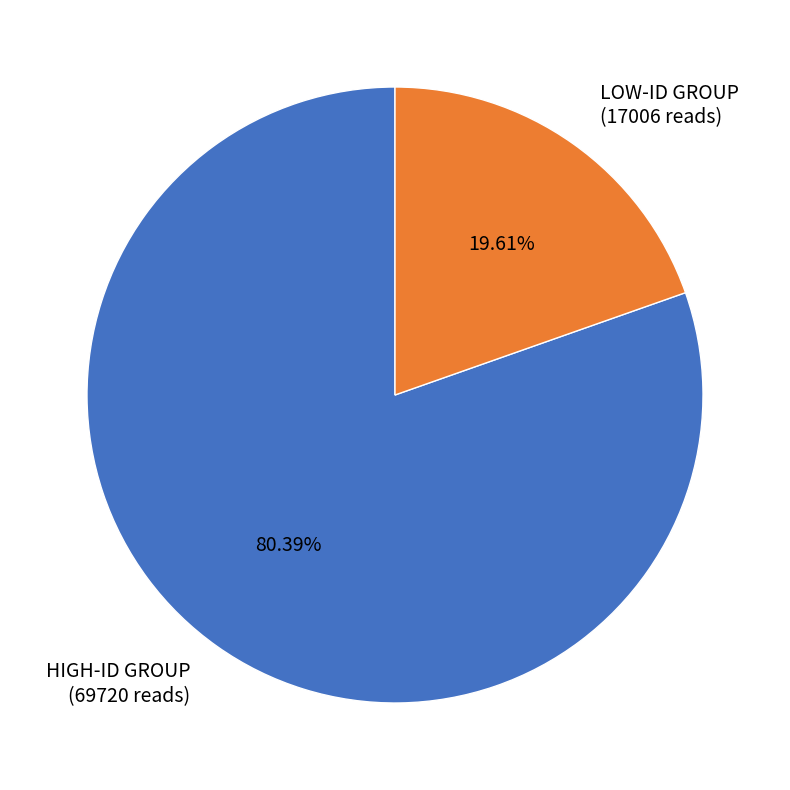

What is the largest slice in the pie chart?

HIGH-ID GROUP